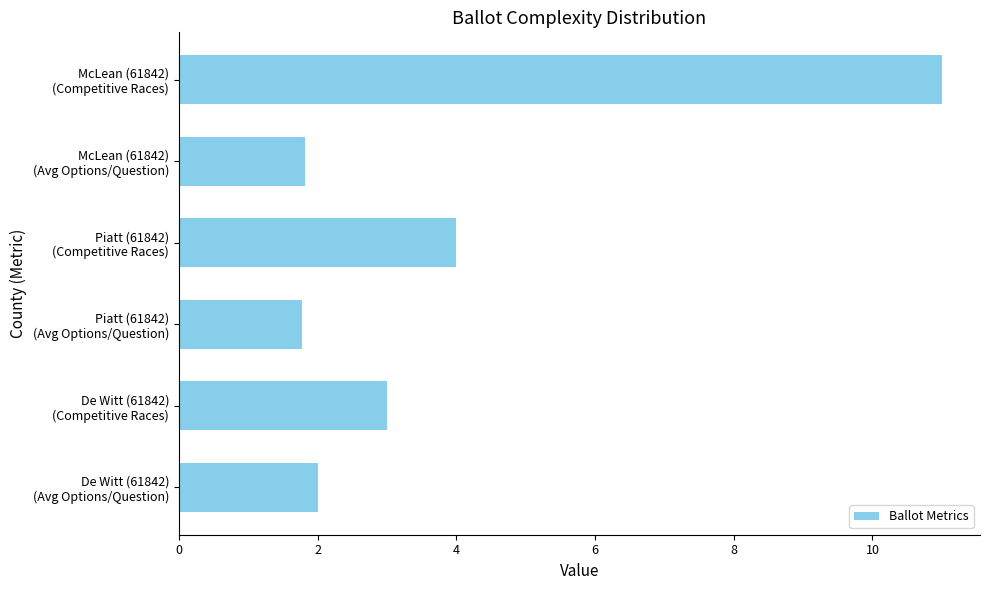

What is the sum of all values?

23.6